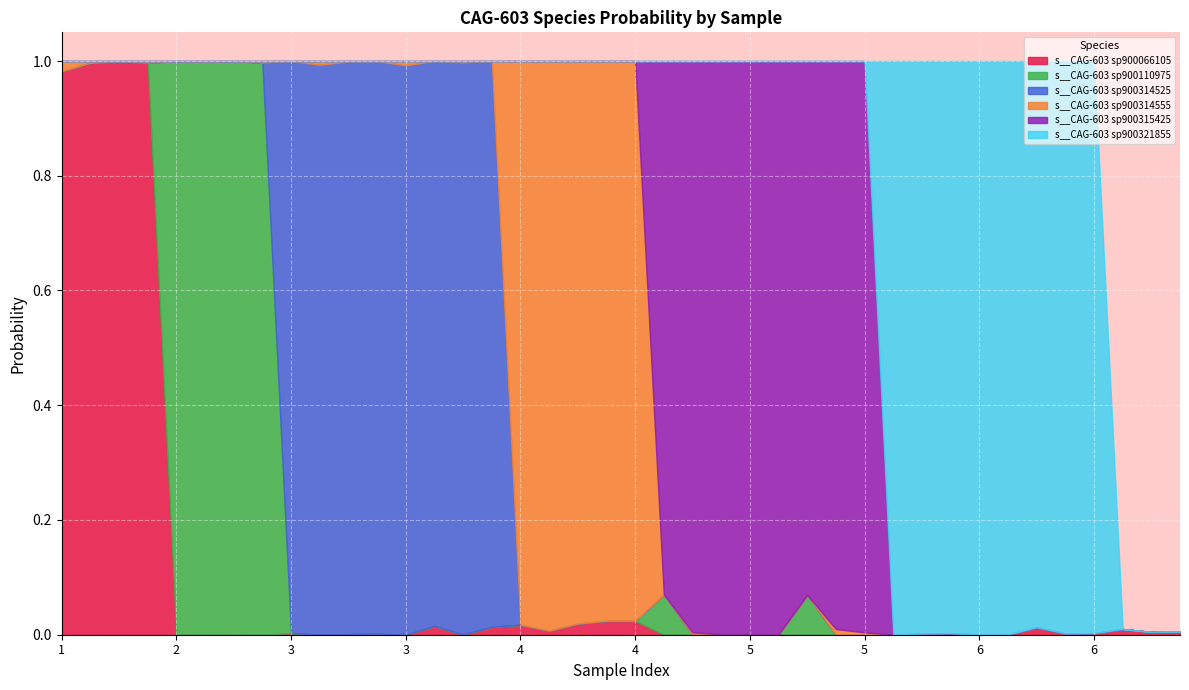

What are all the series names shown in the legend?

s__CAG-603 sp900066105, s__CAG-603 sp900110975, s__CAG-603 sp900314525, s__CAG-603 sp900314555, s__CAG-603 sp900315425, s__CAG-603 sp900321855